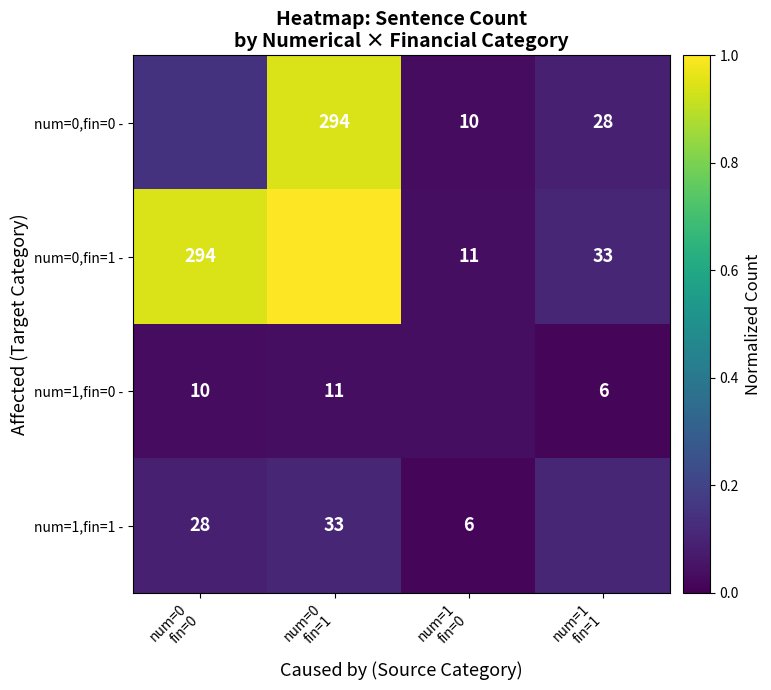

Rank the series at num=1 fin=1 from highest to lowest value.

num=0,fin=1 -, num=1,fin=0 -, num=1,fin=1 -, num=0,fin=0 -